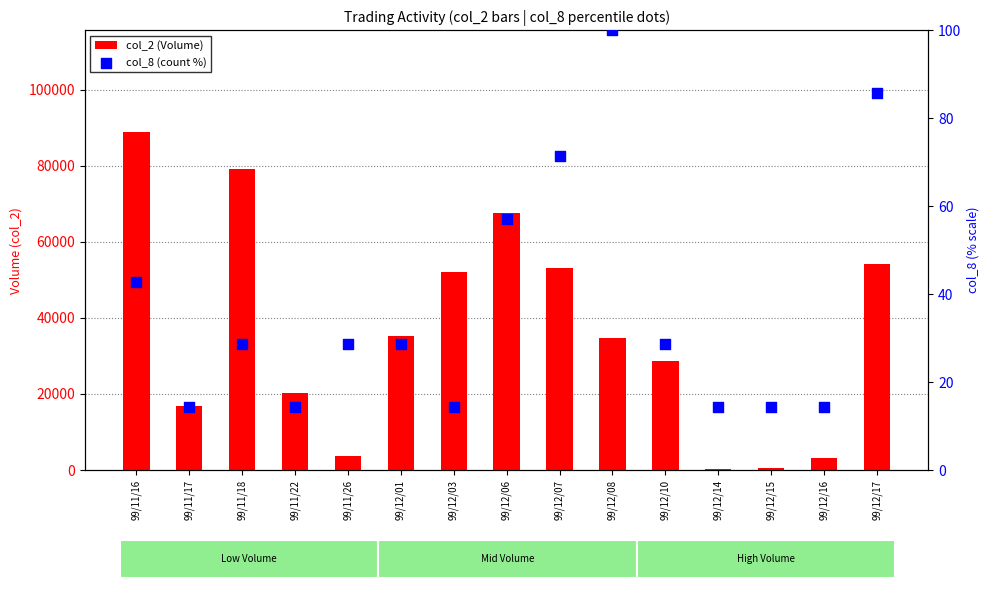

Which series reaches the maximum Y coordinate?

col_2 (Volume)